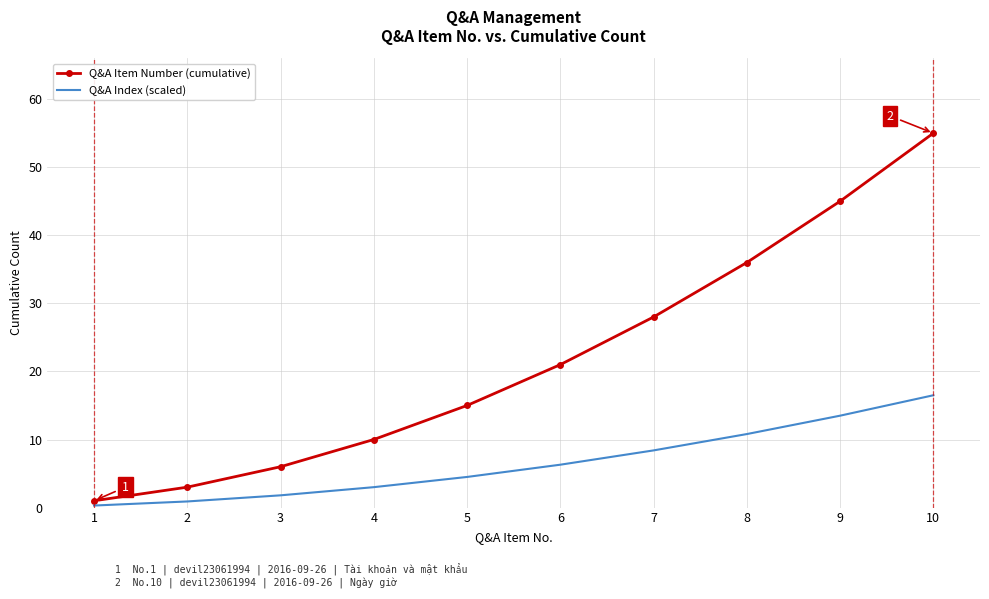

True or false: Q&A Item Number (cumulative) and Q&A Index (scaled) cross at least once.

False